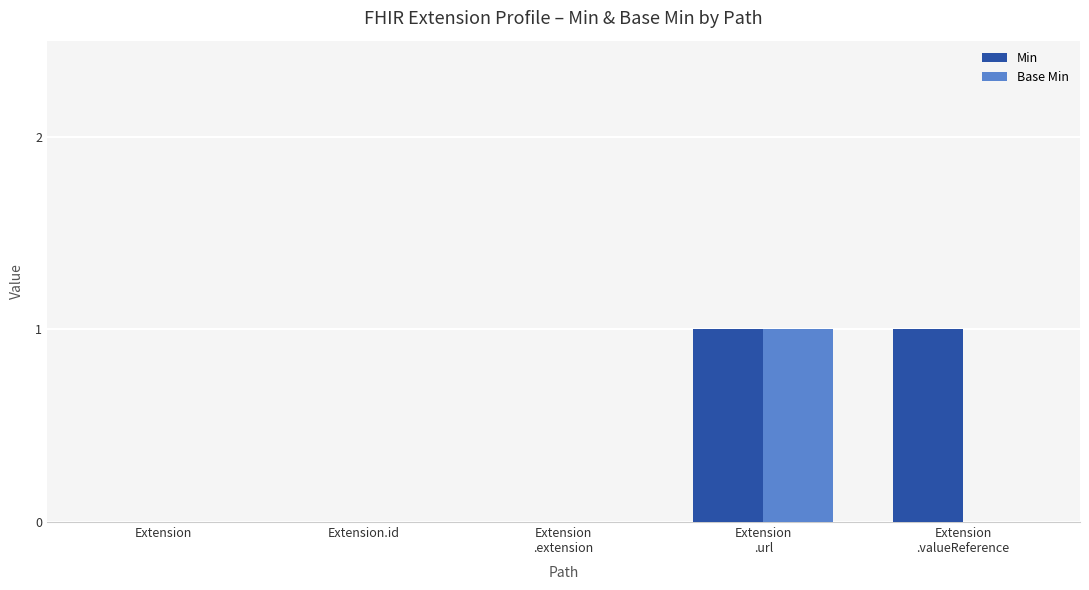

Which series has the largest total across all categories?

Min